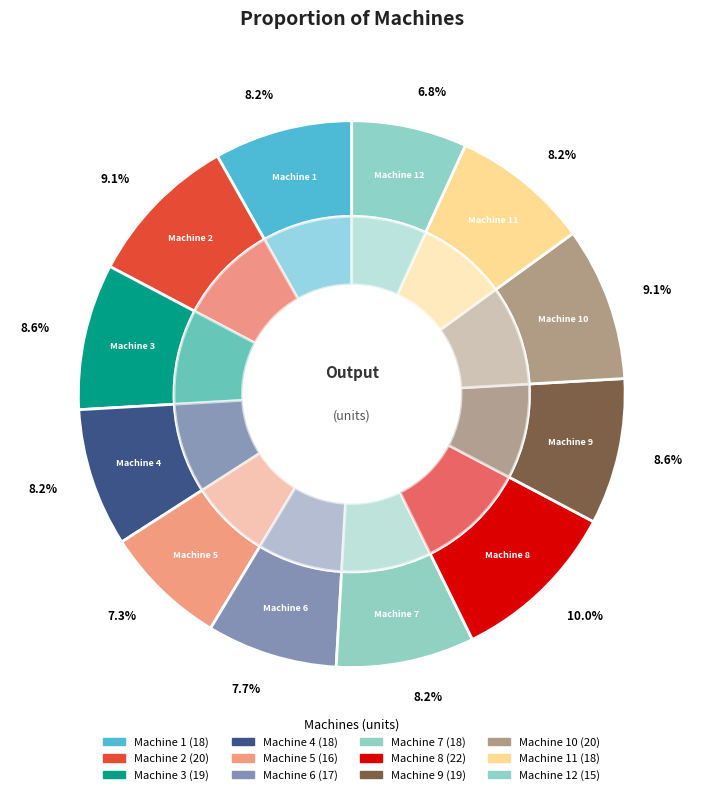

The Machine 12 slice represents 20% of the pie. True or false?

False